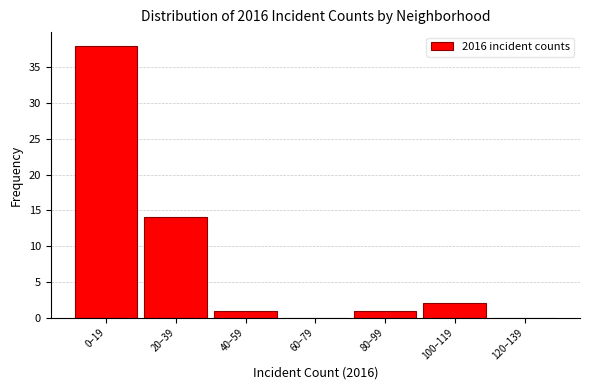

Reading right to left, transcribe all the data shown in this chart.

120–139=0	100–119=2	80–99=1	60–79=0	40–59=1	20–39=14	0–19=38